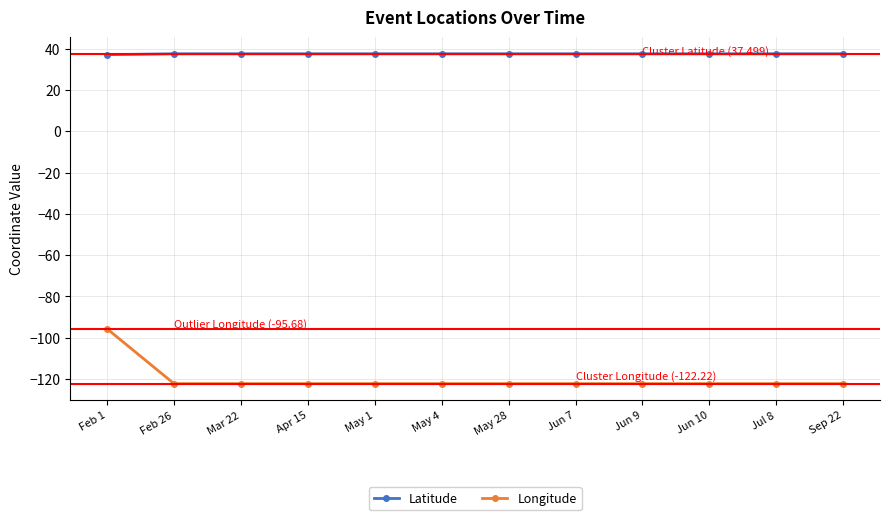

Rank the series by their average value, from highest to lowest.

Latitude, Longitude